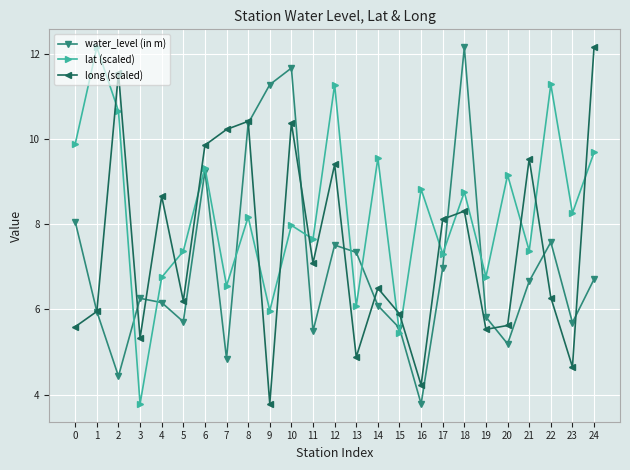

List the series in order of their overall mean, highest first.

lat (scaled), long (scaled), water_level (in m)